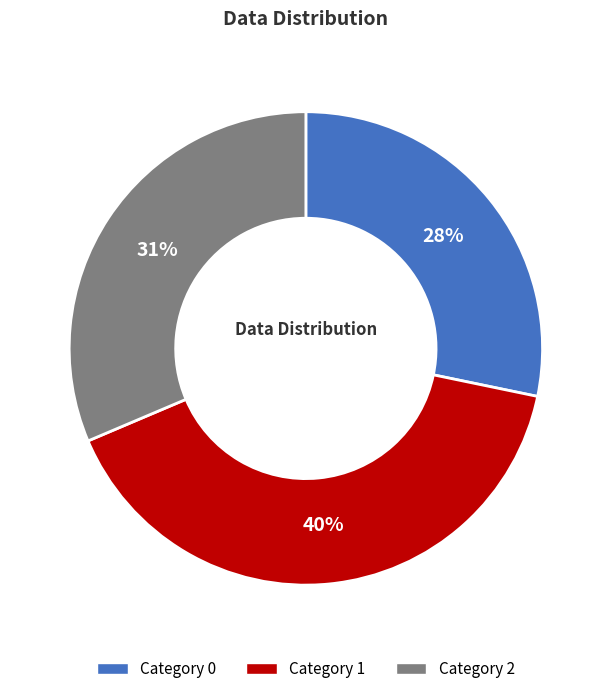

Is it true that Category 0 is 23% of the pie?

False